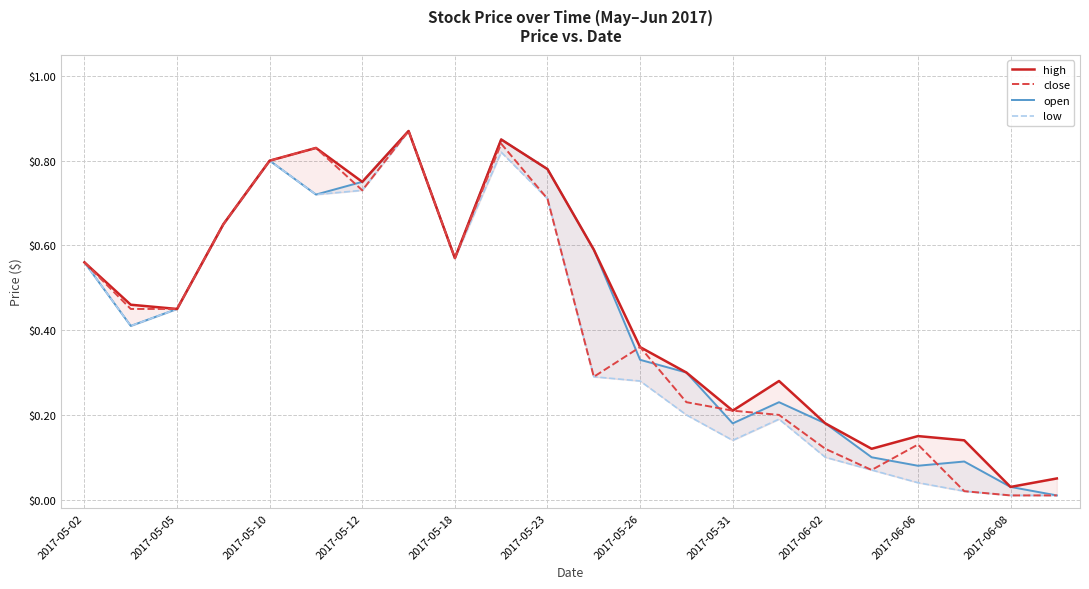

The value of close at 2017-06-02 is 1.0. True or false?

False